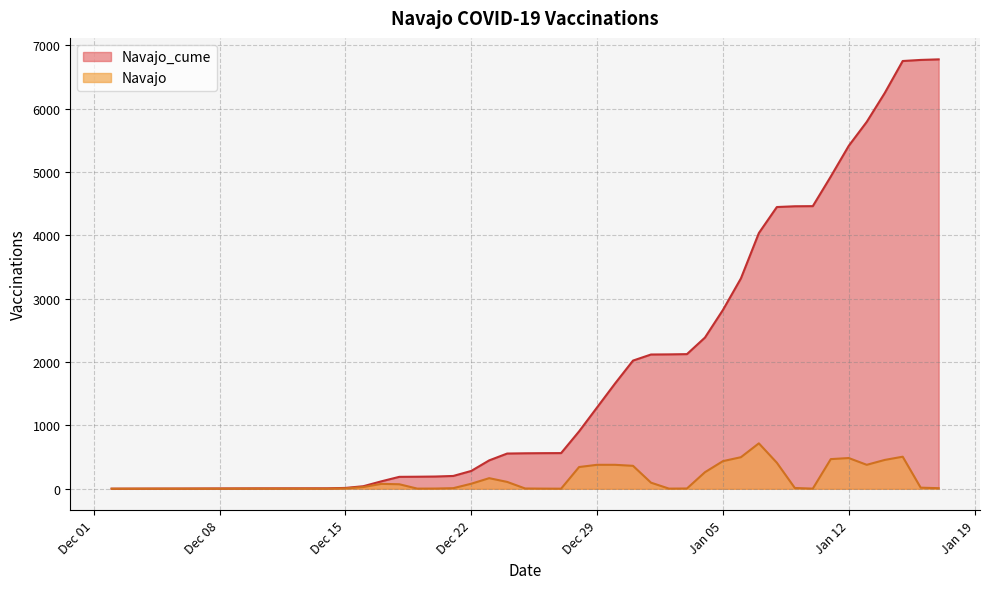

Which series has the largest range (max minus min)?

Navajo_cume